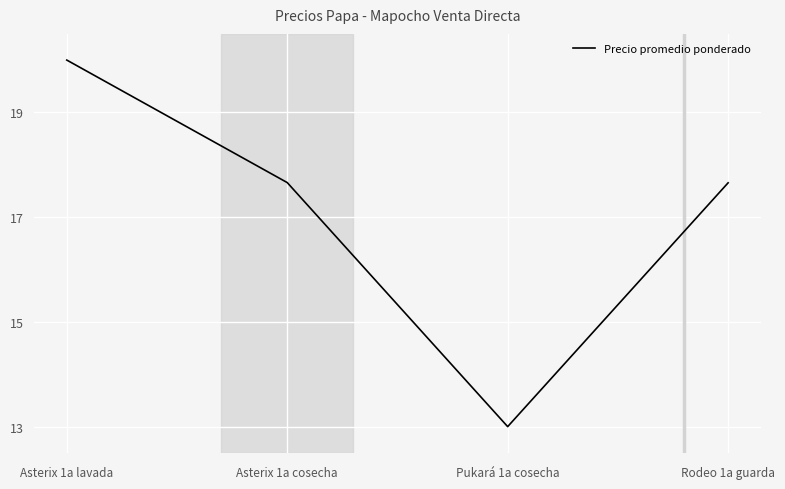

At which category does the chart reach its peak across all series?

Asterix 1a lavada